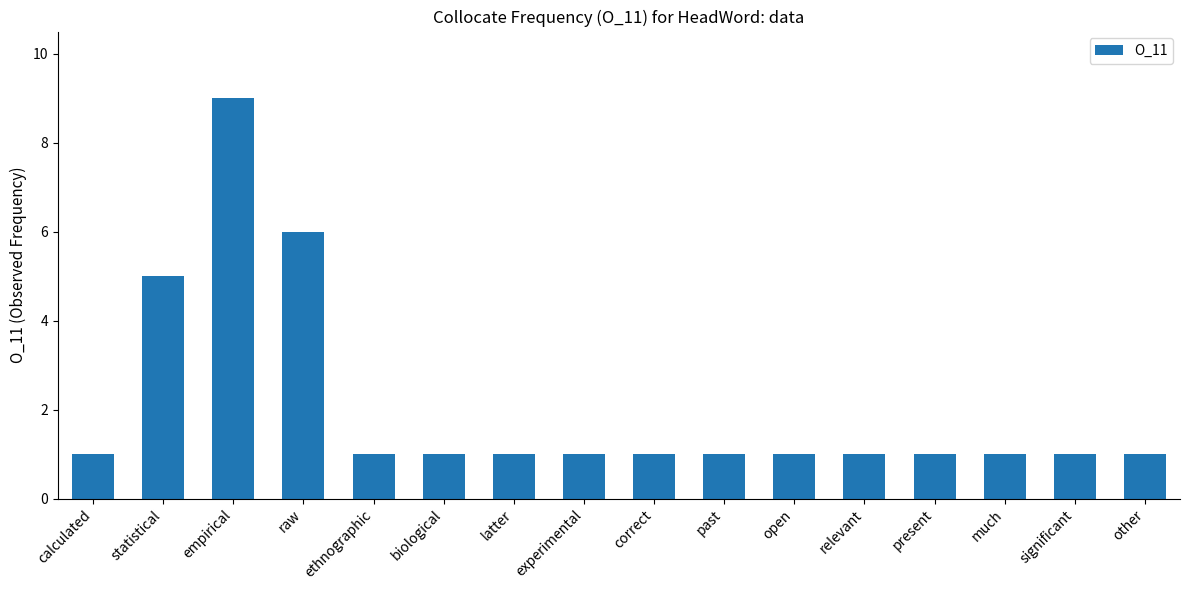

What position from the right is statistical?

15